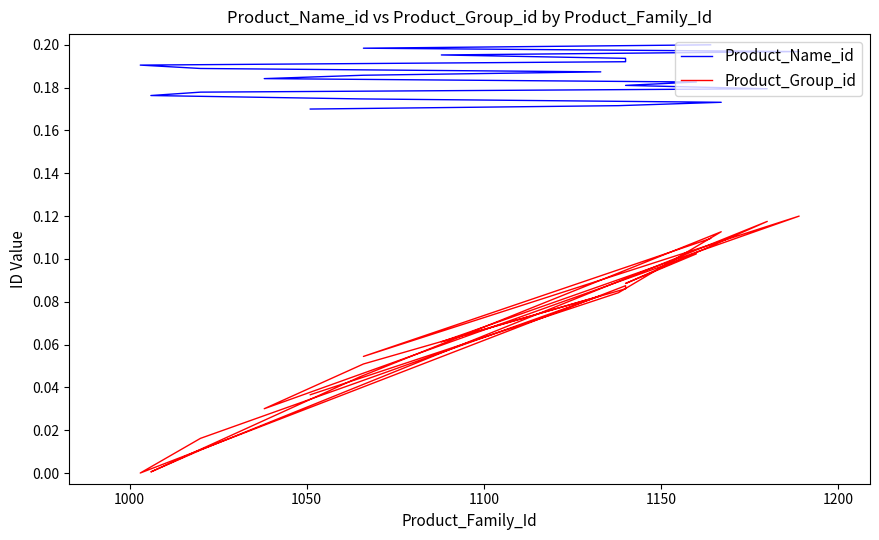

True or false: Product_Name_id has more than 0 points higher than both neighbors.

False